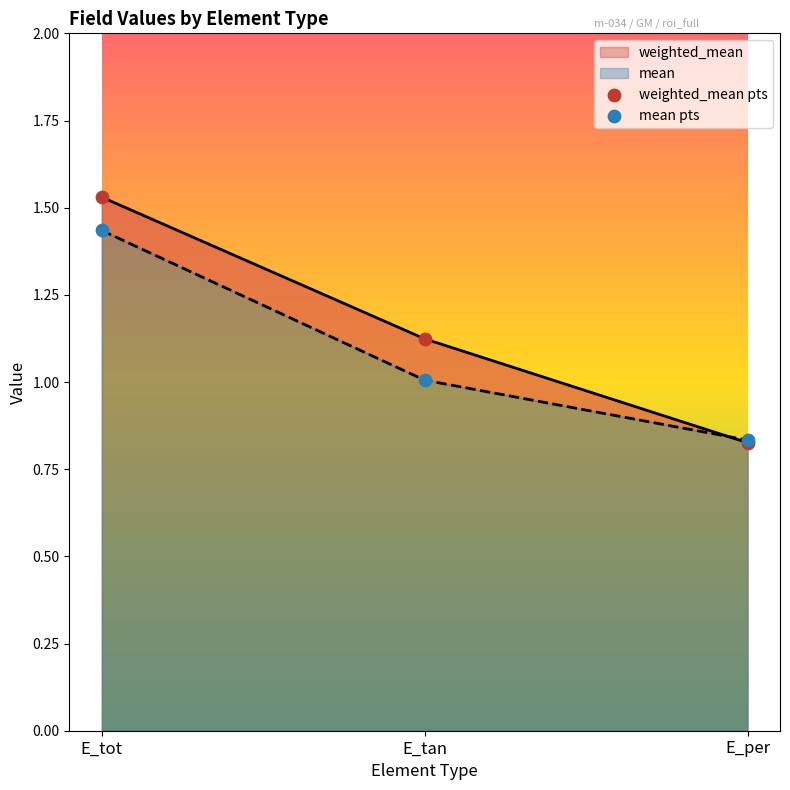

Which series contains the highest Y value?

weighted_mean pts